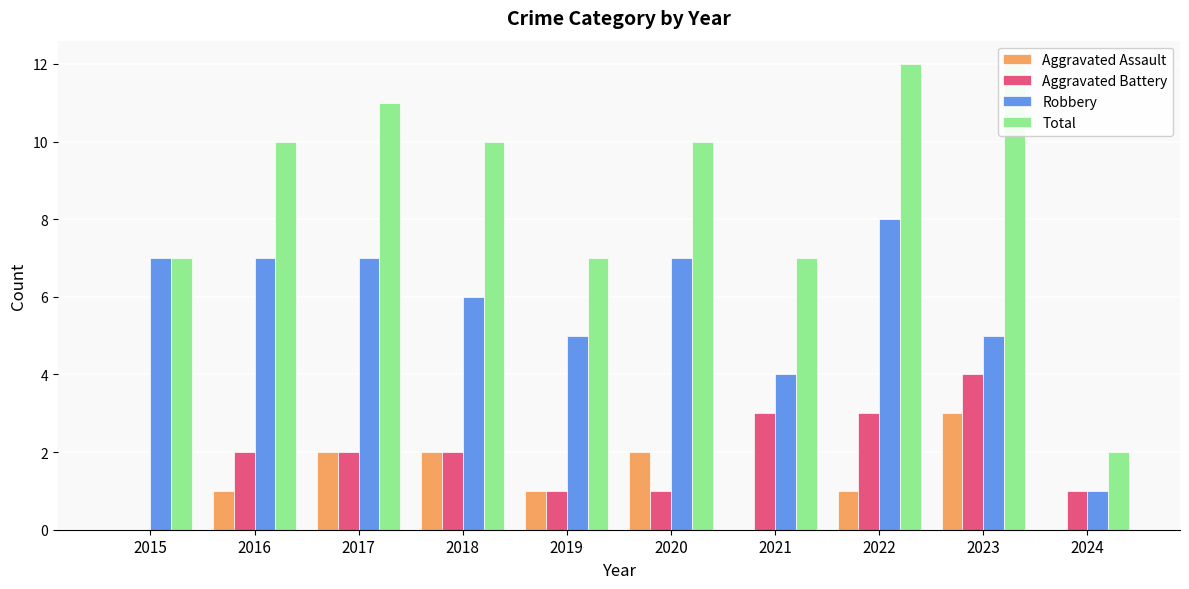

What is the difference between the highest and lowest values at 2023?

9